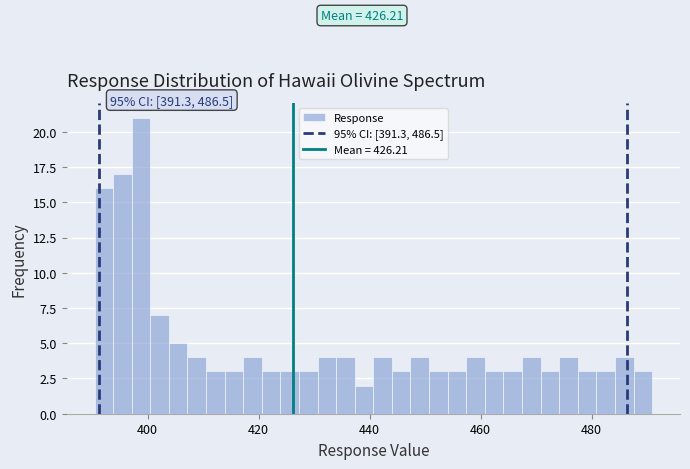

Around what value on the x-axis is the tallest bar? Give the approximate position of its centre, as read against the axis.

398